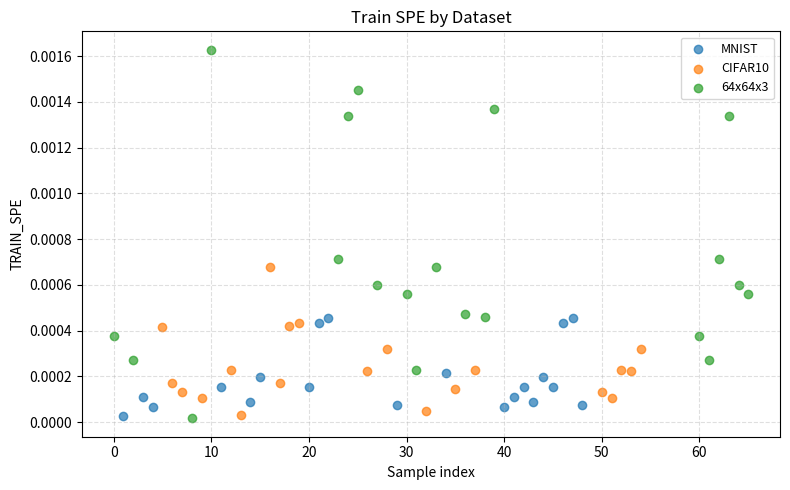

Which series has the widest spread of Y values?

64x64x3